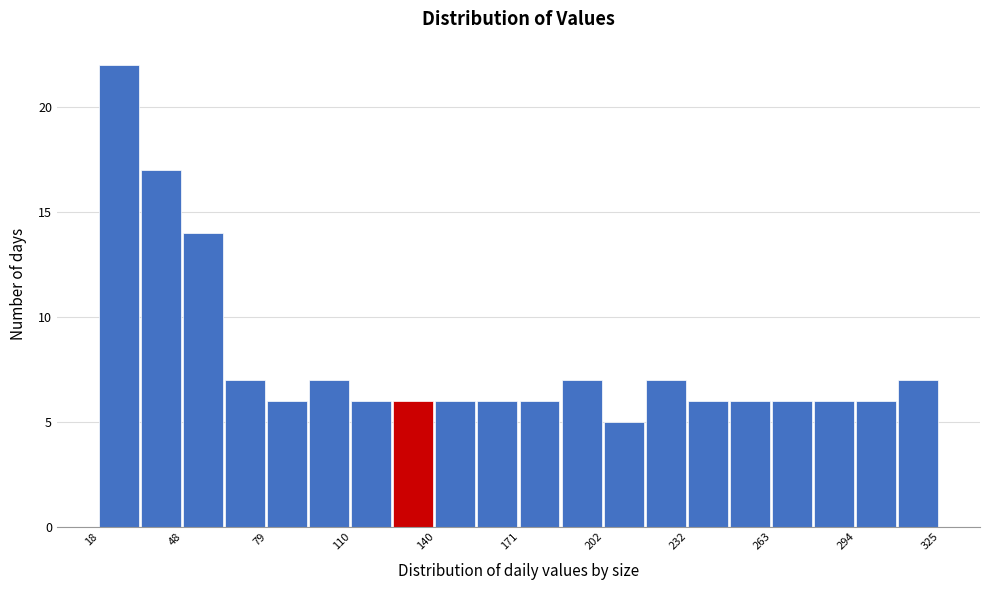

Around what value on the x-axis is the tallest bar? Give the approximate position of its centre, as read against the axis.

25